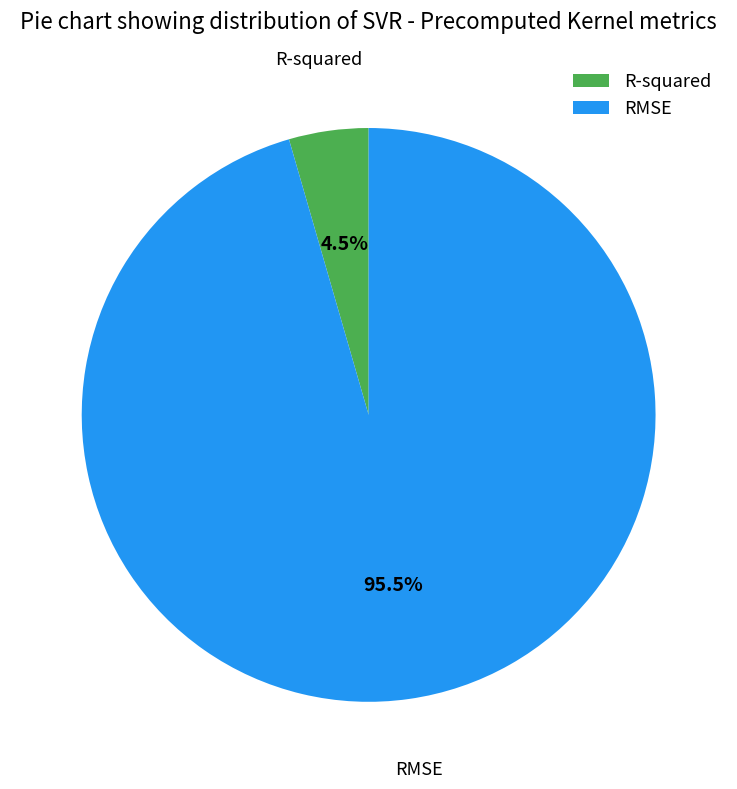

Which slice represents more than half of the pie?

RMSE